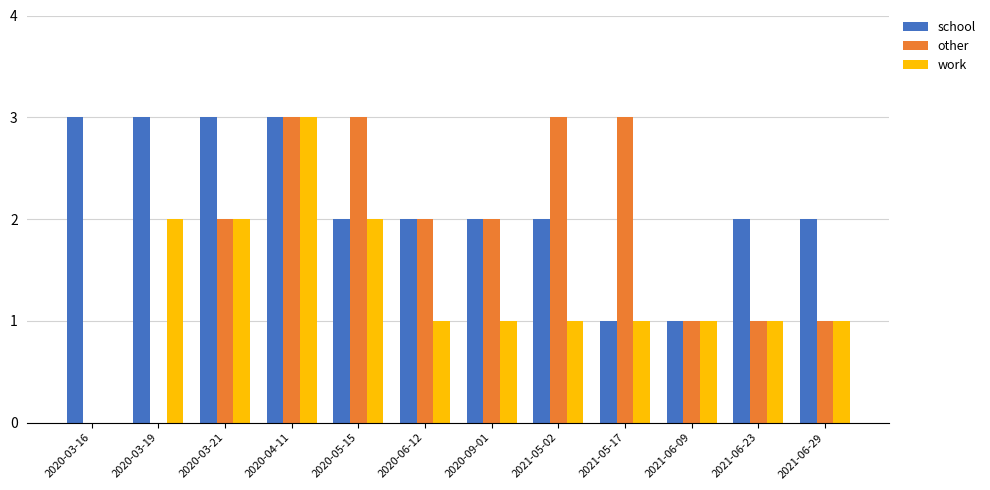

What is the greatest value displayed?

3